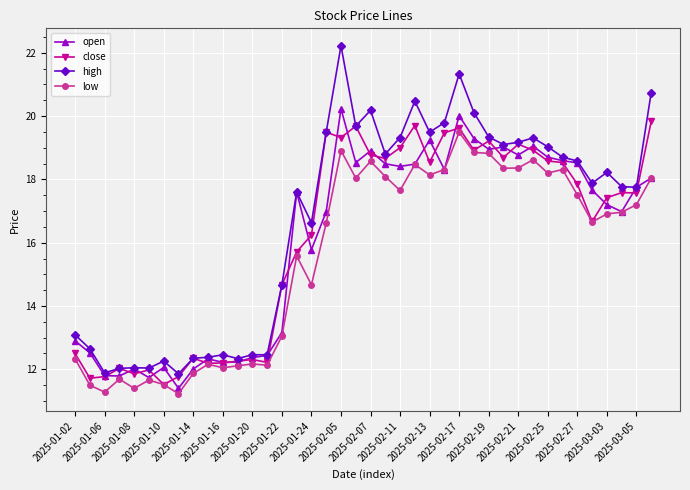

What is the value of the low point at the 6th from the left?

11.7